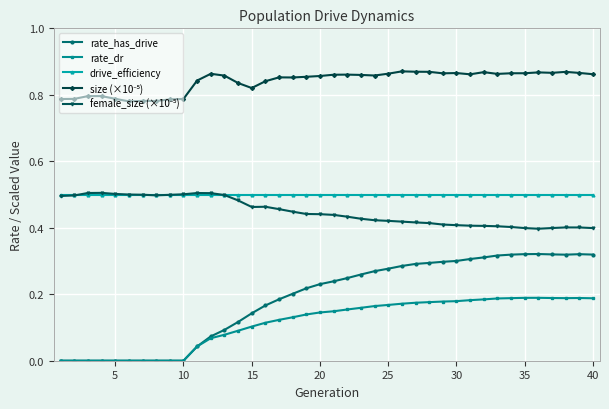

True or false: rate_dr and drive_efficiency intersect in this chart.

False